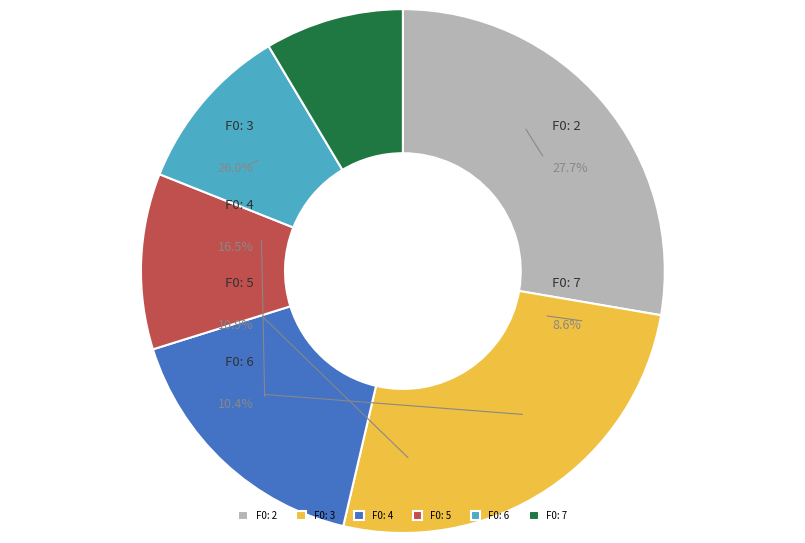

What is the largest slice in the pie chart?

Proportion Variance F0:2